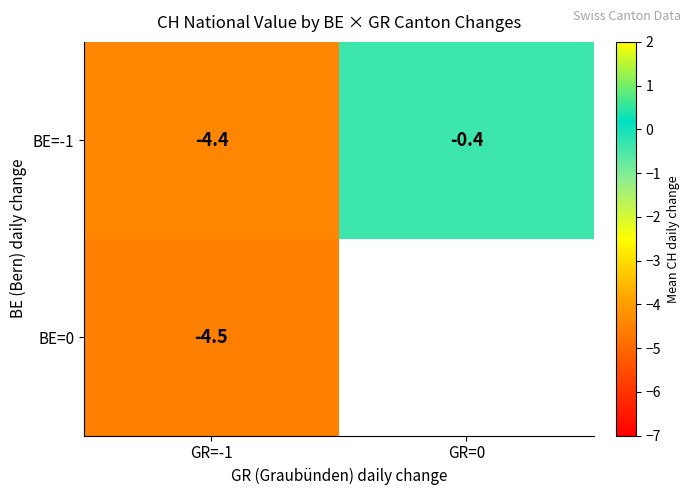

What is the total value across all series at GR=-1?

-8.9